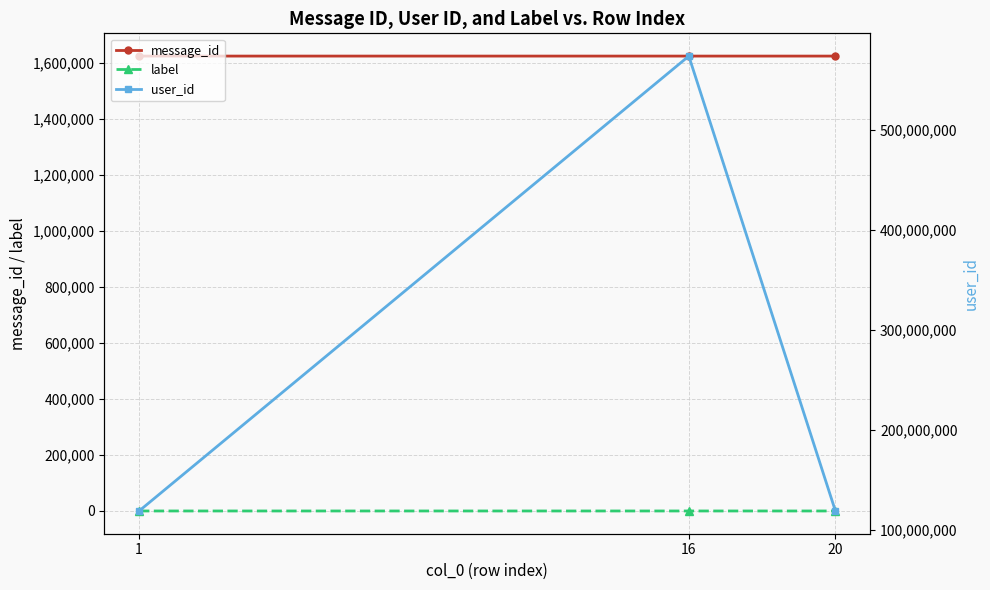

Which has a higher value, 16 or 1?

1